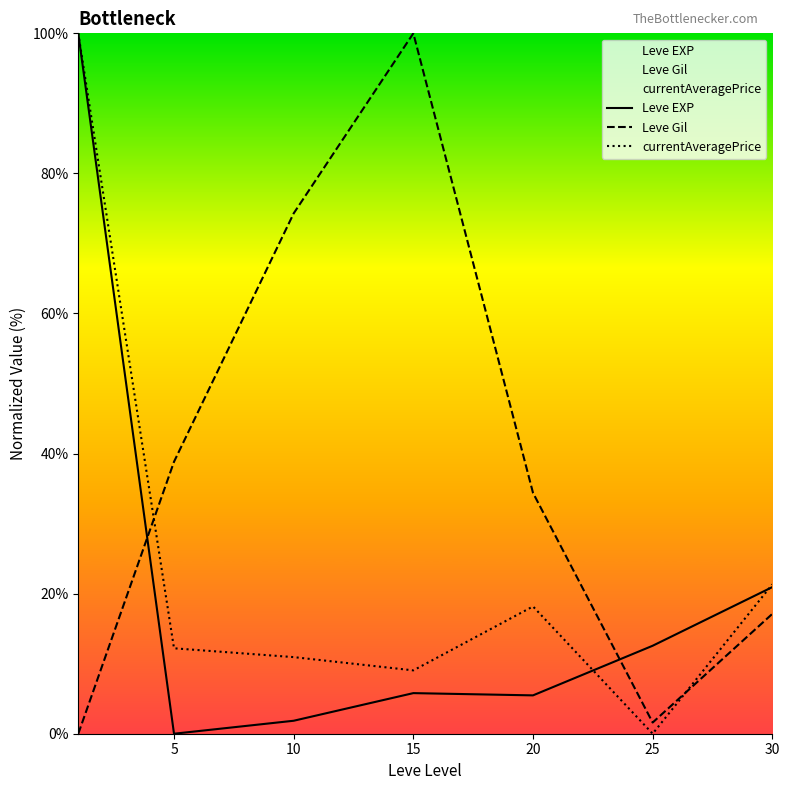

Reading left to right, extract all data points from this chart.

Leve EXP: 100.0	0.0	1.9	5.8	5.5	12.6	20.9
Leve Gil: 0.0	38.8	74.3	100.0	34.4	1.6	17.1
currentAveragePrice: 100.0	12.2	10.9	9.0	18.2	0.0	21.3